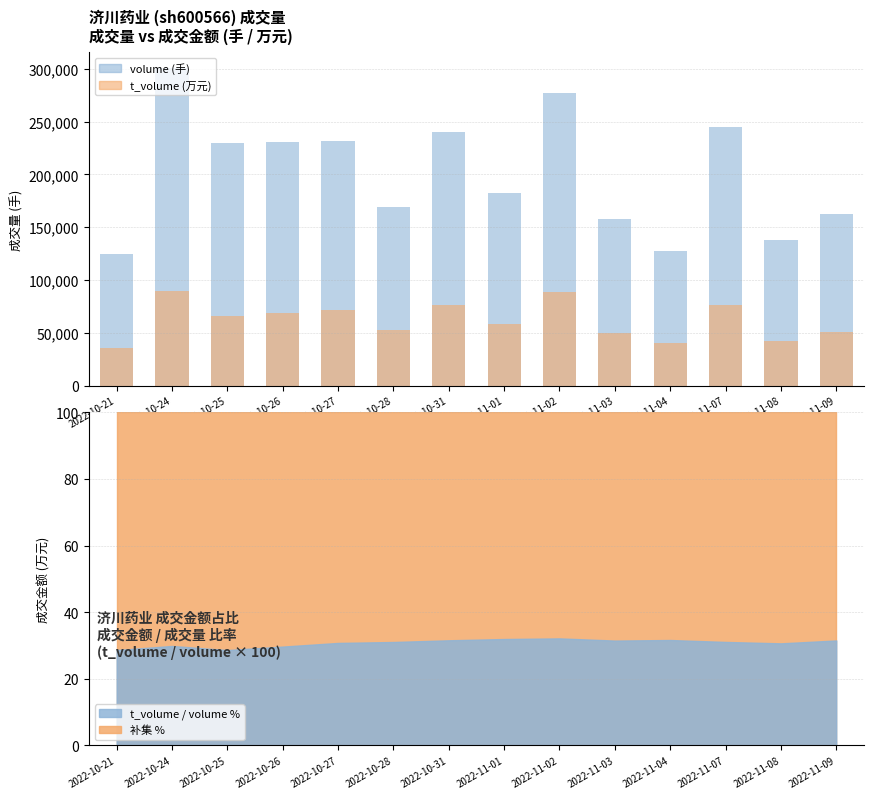

What is the label of the 5th bar from the right?

2022-11-03